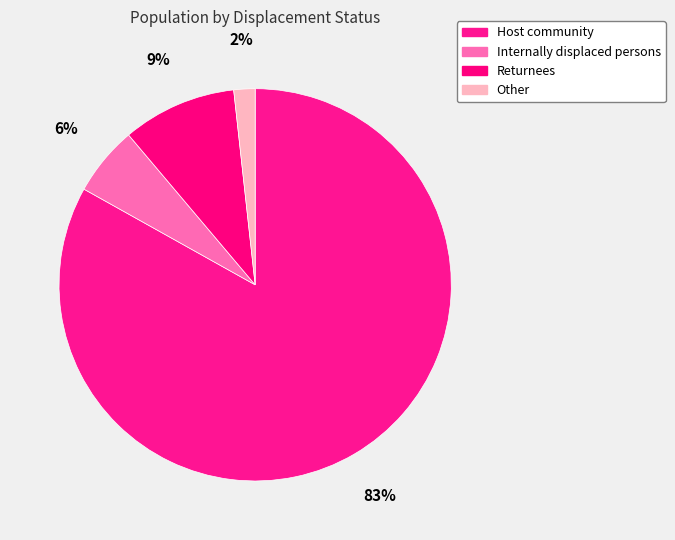

What is the ratio of the value at Internally displaced persons to the value at Other?

3.3